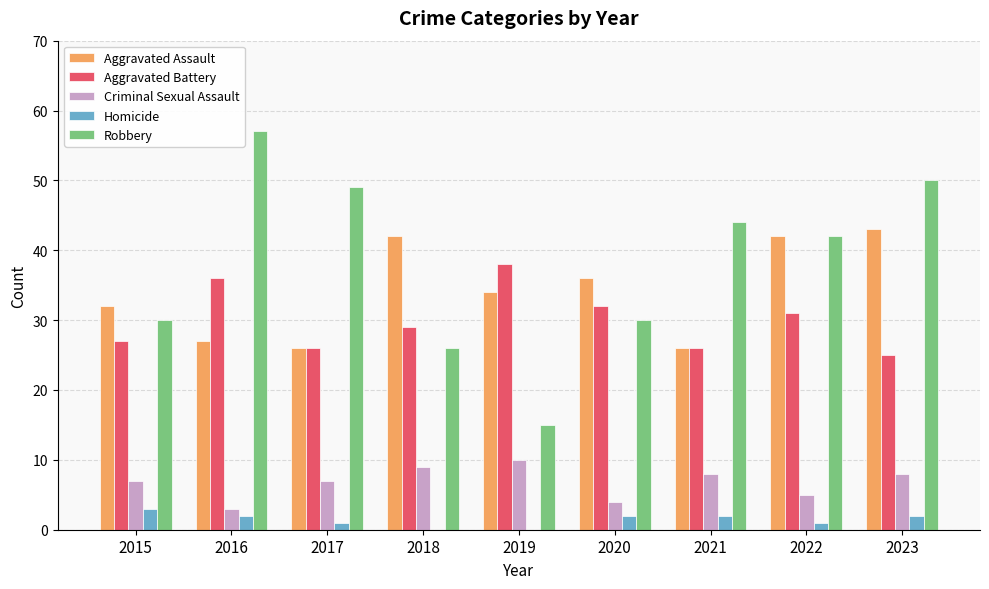

The value of Criminal Sexual Assault at 2023 is 8. True or false?

True